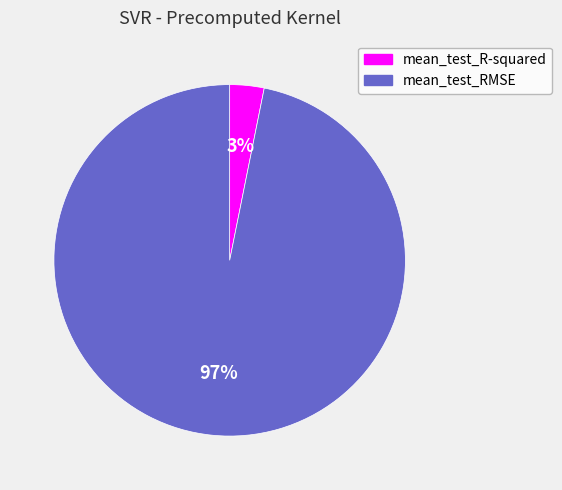

Is it true that mean_test_RMSE is 82% of the pie?

False